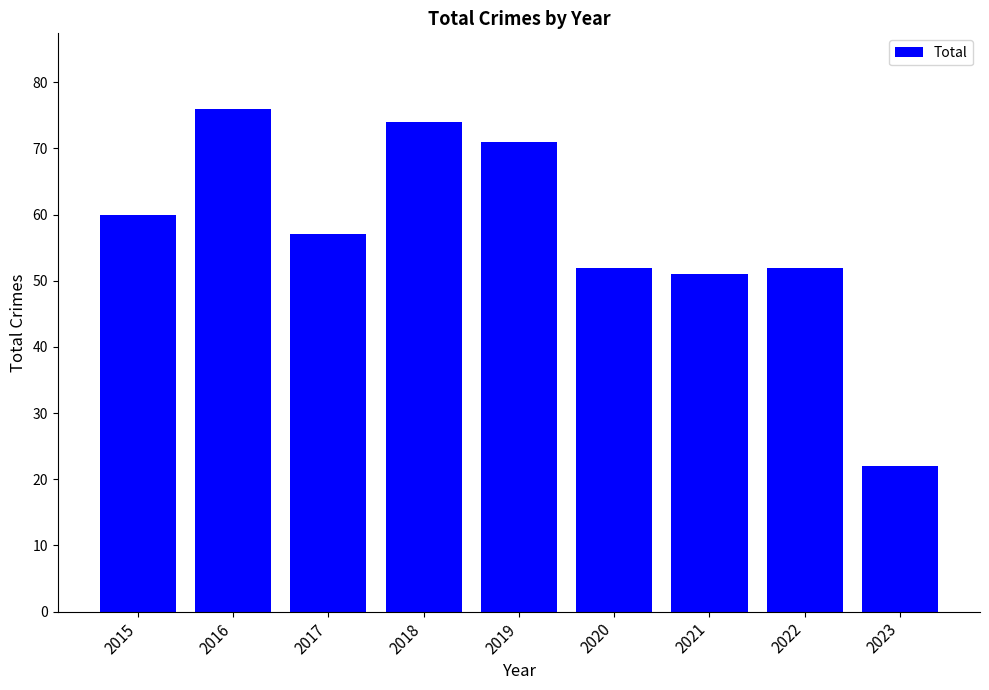

Is it true that the value at 2020 is 84?

False